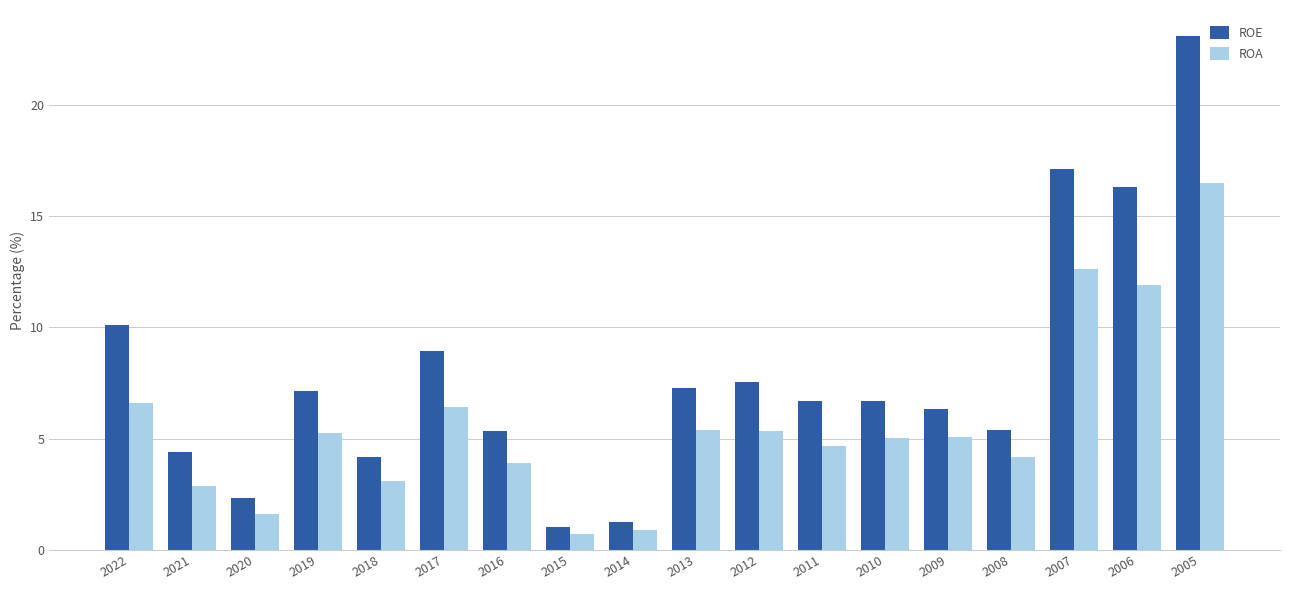

At 2006, list the series in order from smallest to largest.

ROA, ROE